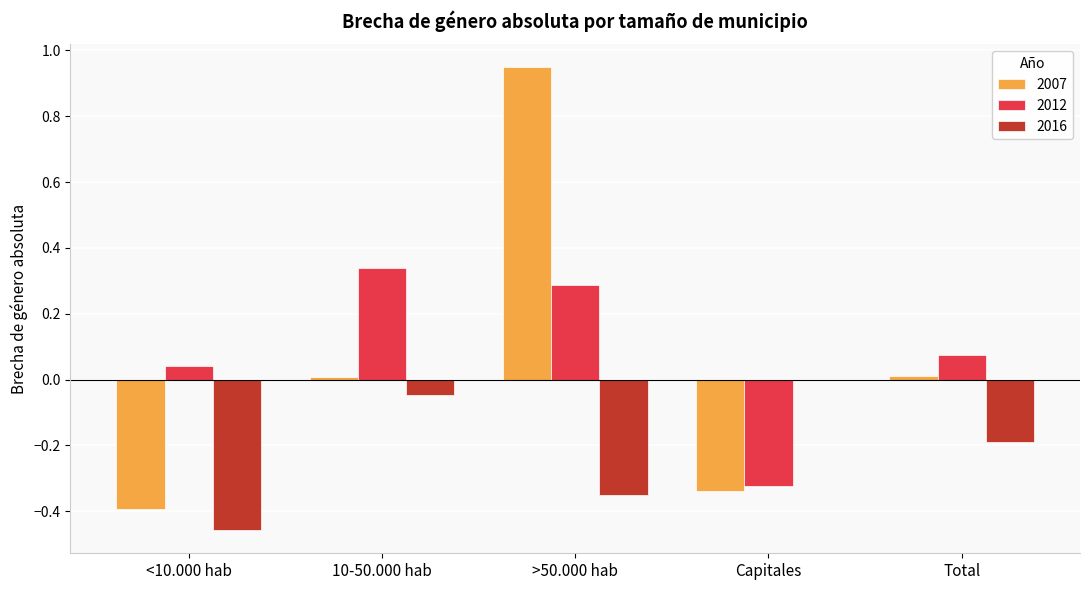

True or false: 2012 has a value of 0.1 at 10-50.000 hab.

False